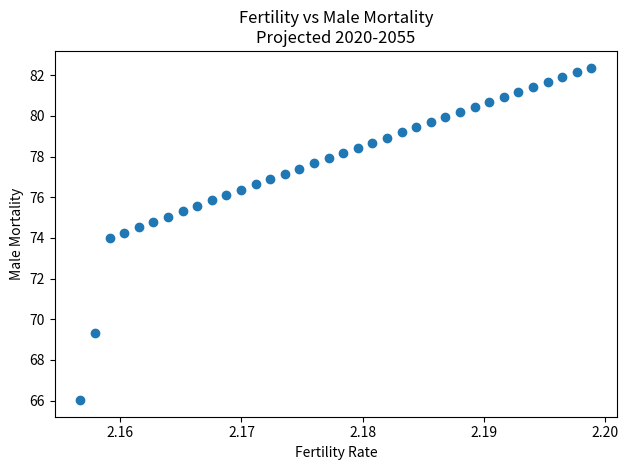

What is the range of Y values (max minus min)?

16.3